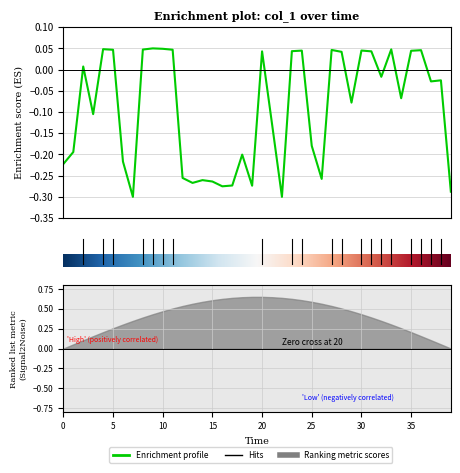

The chart shows a value of -0.1 at 23:34:02. True or false?

False